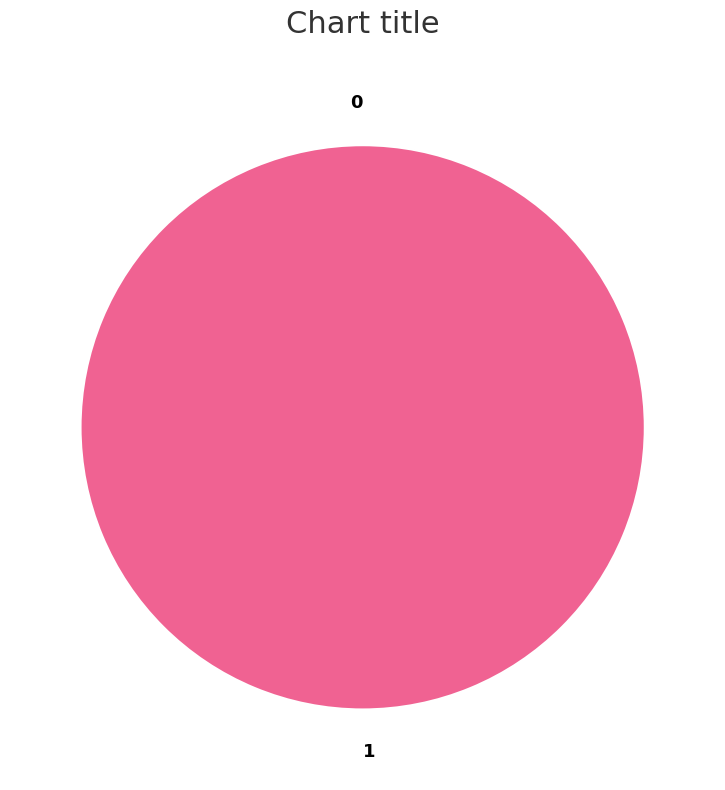

The 1 slice represents 100% of the pie. True or false?

True